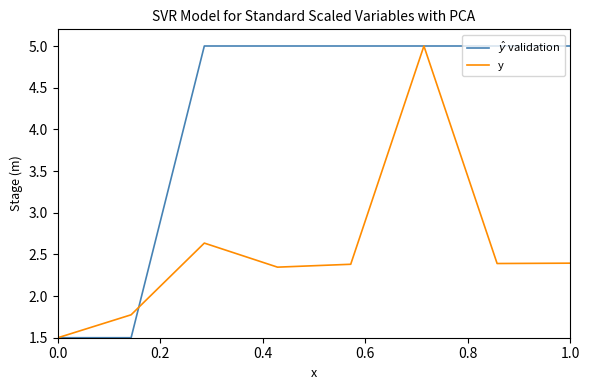

What is the maximum value for $\hat{y}$ validation?

5.0